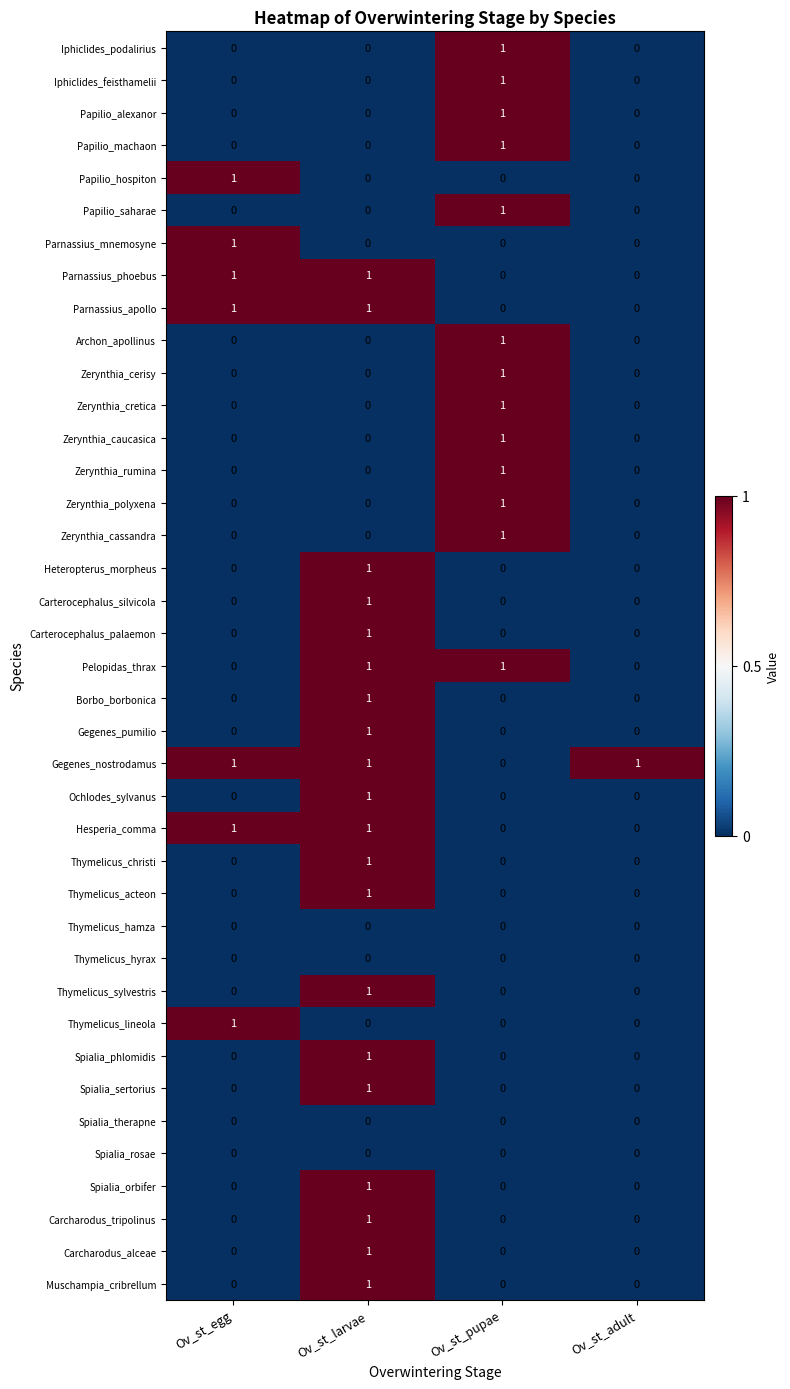

Which series has the largest total across all categories?

Gegenes_nostrodamus